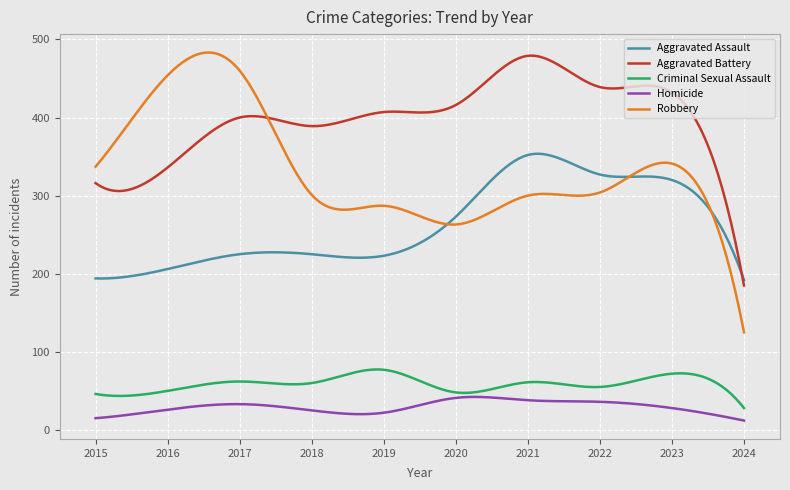

True or false: Aggravated Battery and Homicide intersect in this chart.

False